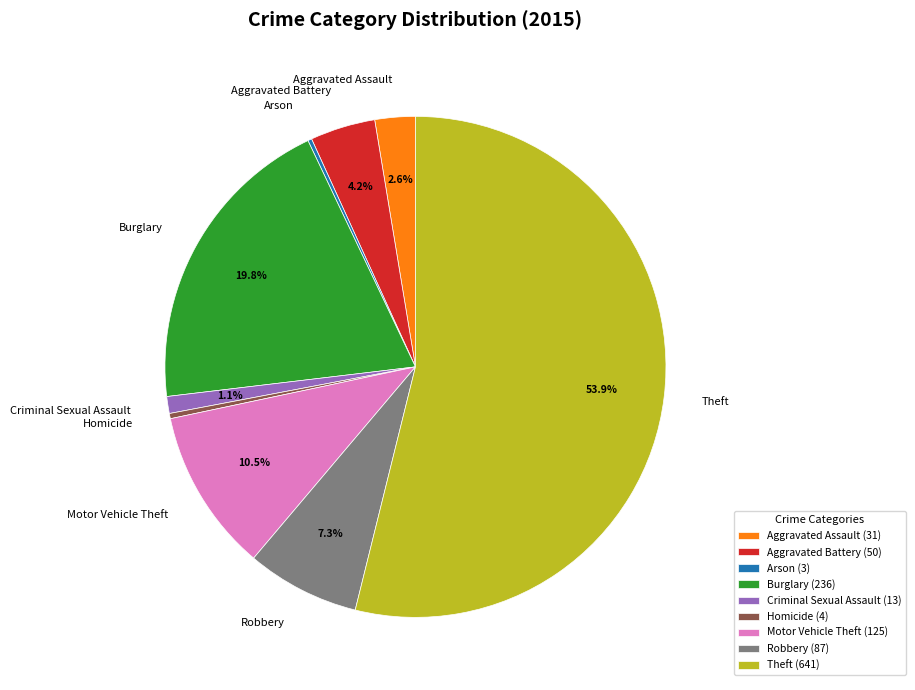

What percentage is NOT represented by Aggravated Assault?

97.4%